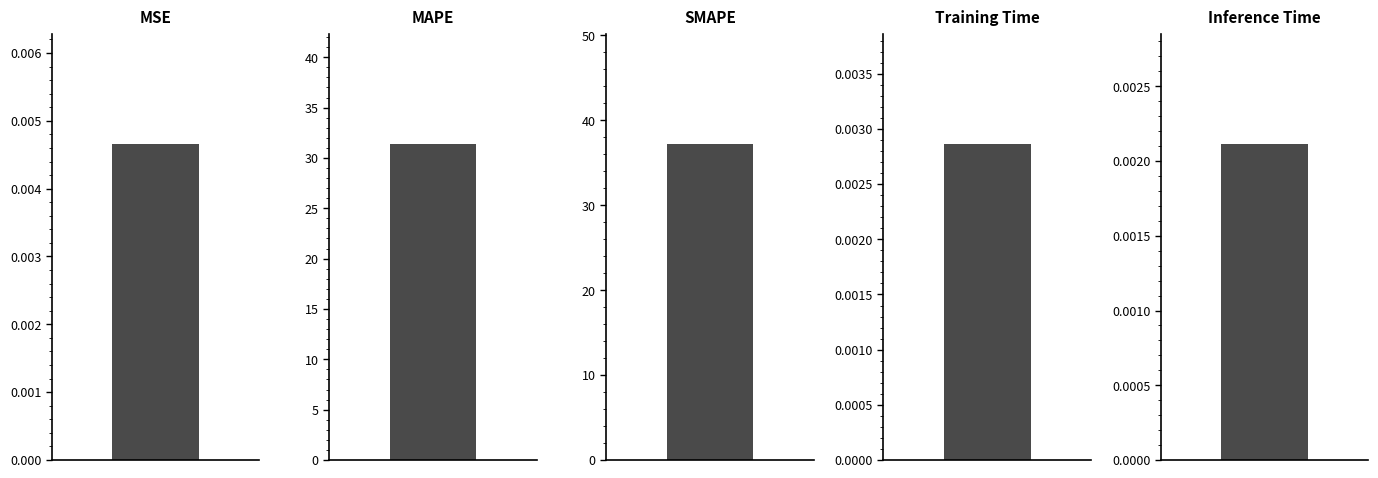

Reading left to right, list all the values displayed in this chart.

0.0	31.4	37.2	0.0	0.0